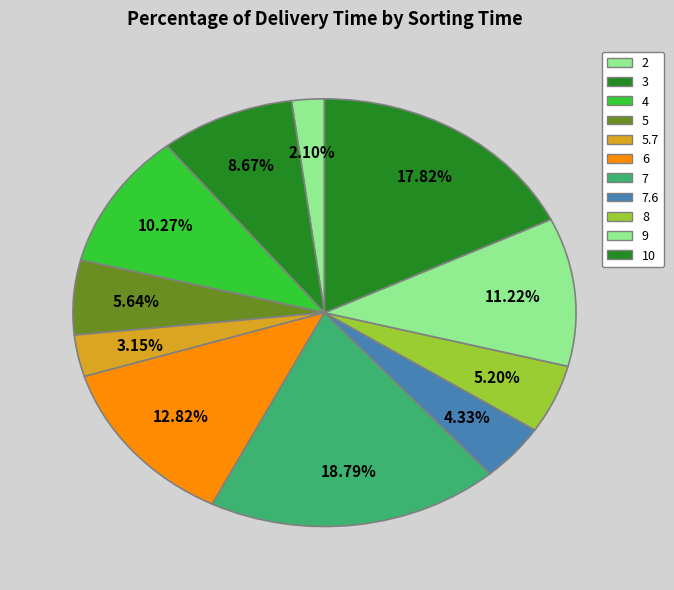

The 3 slice represents 13% of the pie. True or false?

False